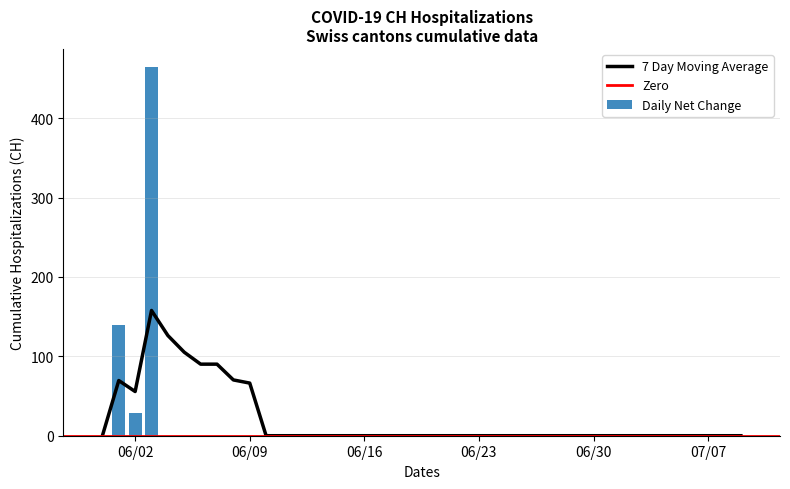

How many values are below 631?

3